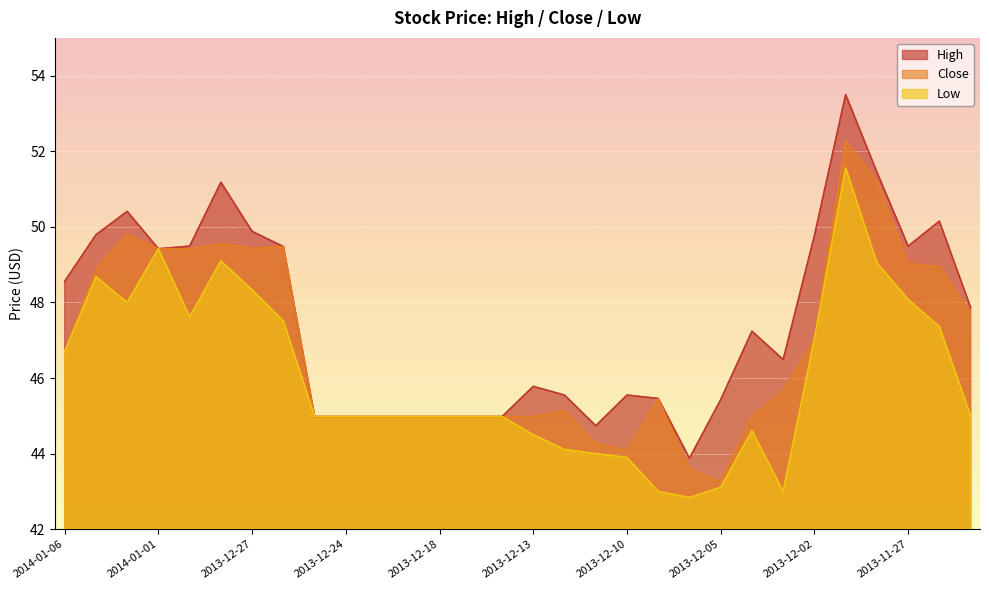

Which label corresponds to the smallest value in the chart?

2013-12-06